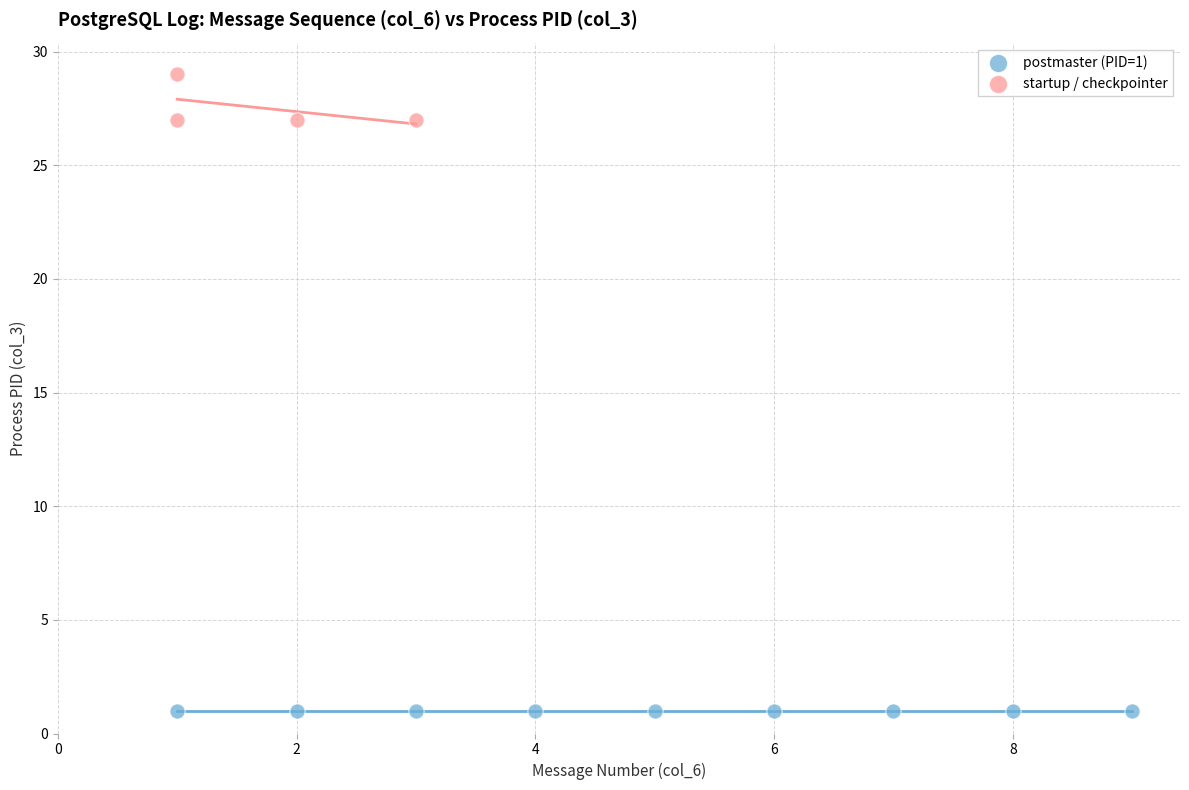

Which series reaches the maximum Y coordinate?

startup / checkpointer